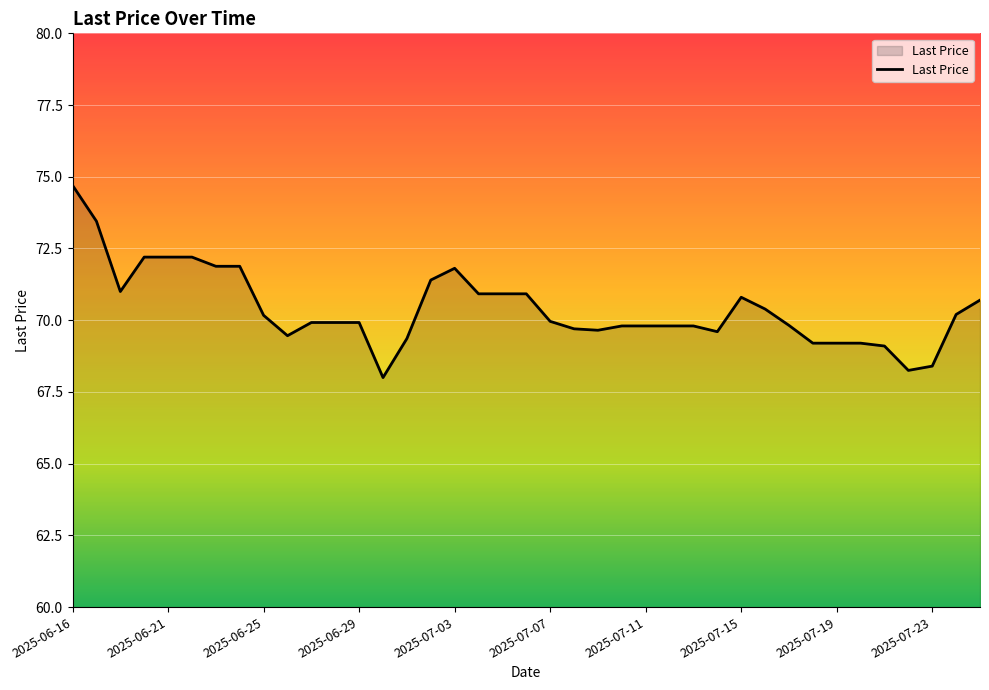

What is the minimum value shown in the chart?

68.0